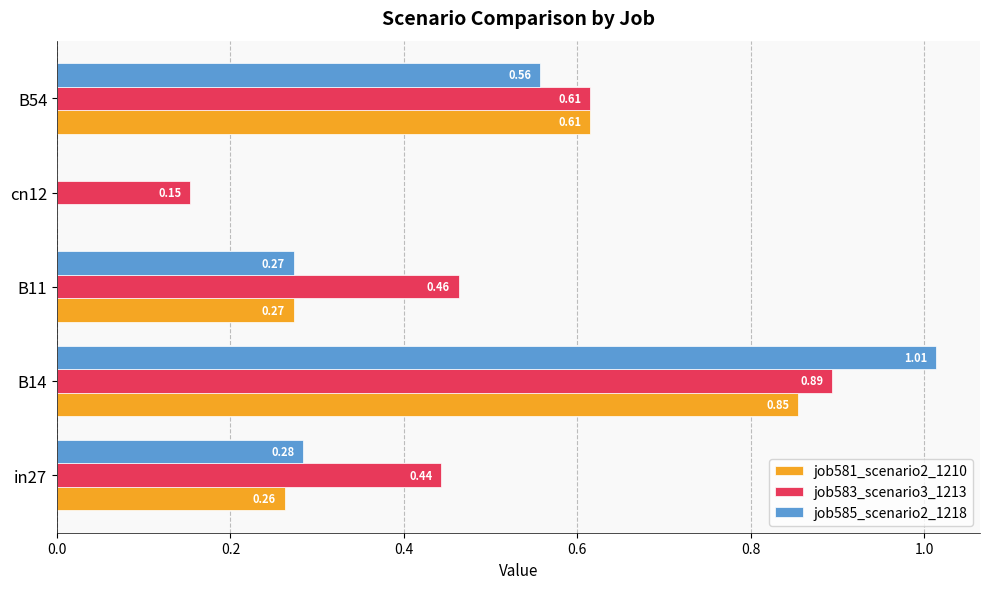

What is the sum of all job581_scenario2_1210 values?

2.0